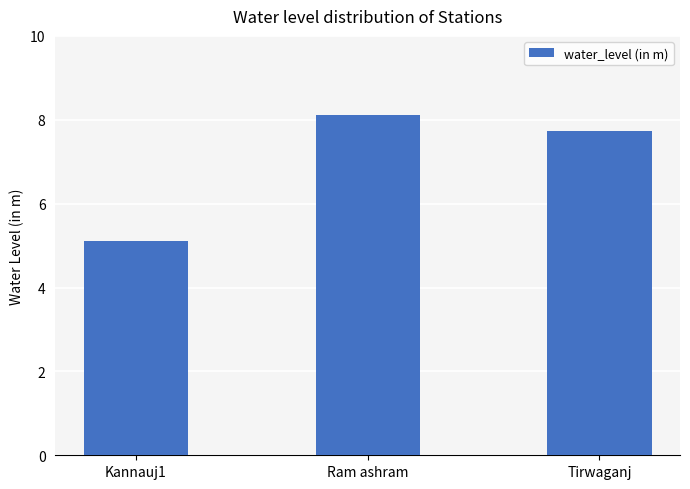

Reading left to right, list all the values displayed in this chart.

Kannauj1=5.1	Ram ashram=8.1	Tirwaganj=7.7